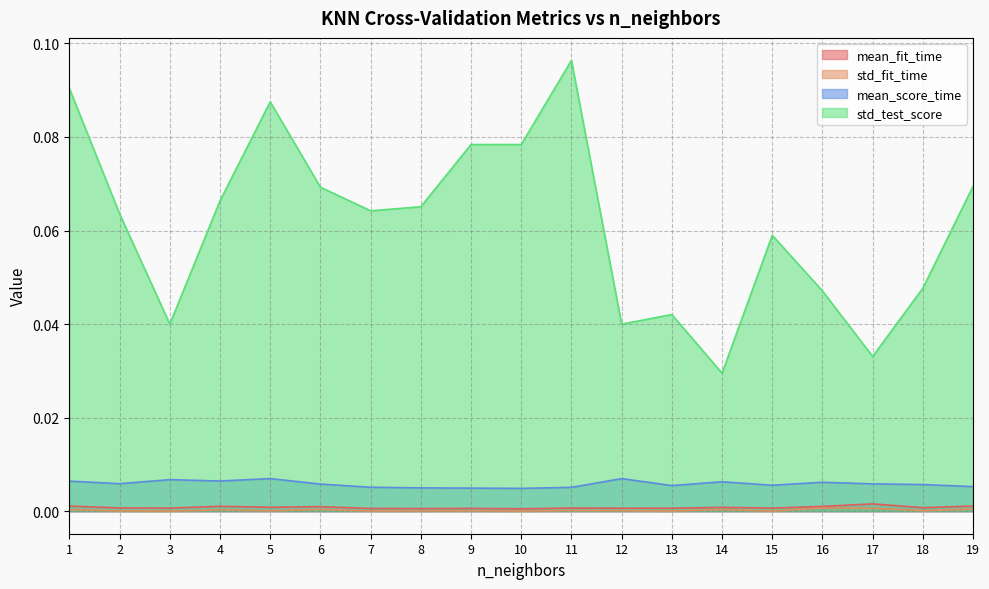

Which label corresponds to the smallest value in the chart?

15